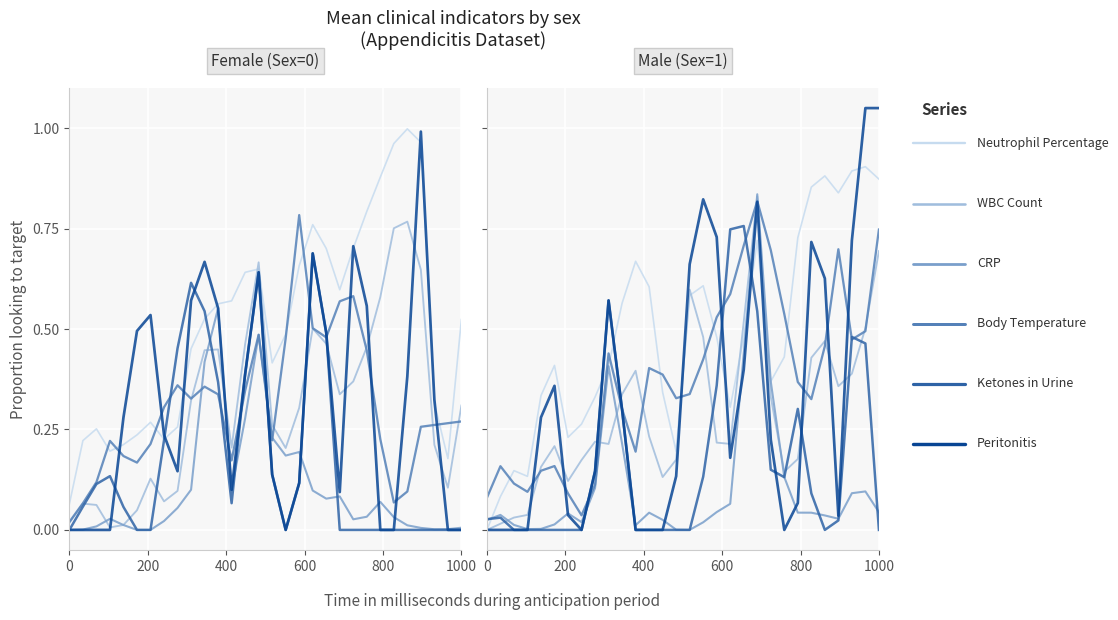

How many lines are shown in the chart?

6